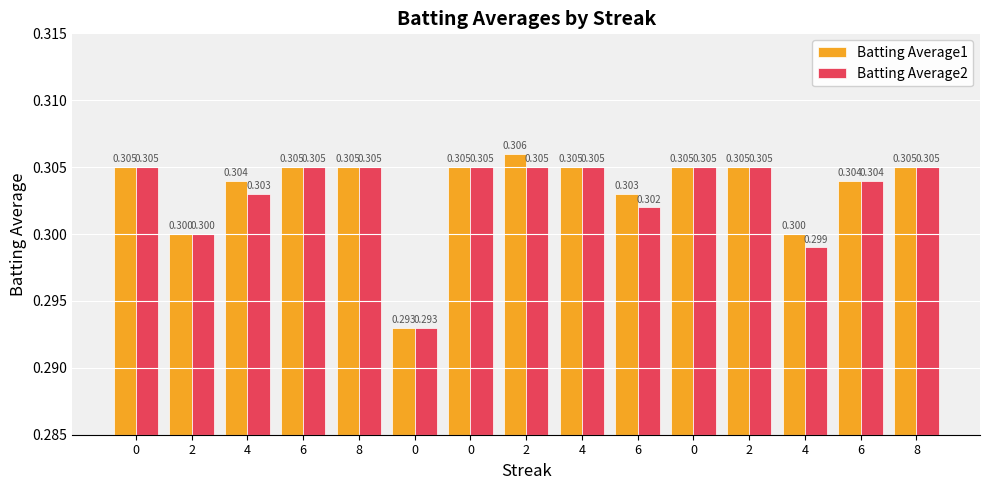

Does the chart contain stacked bars?

No